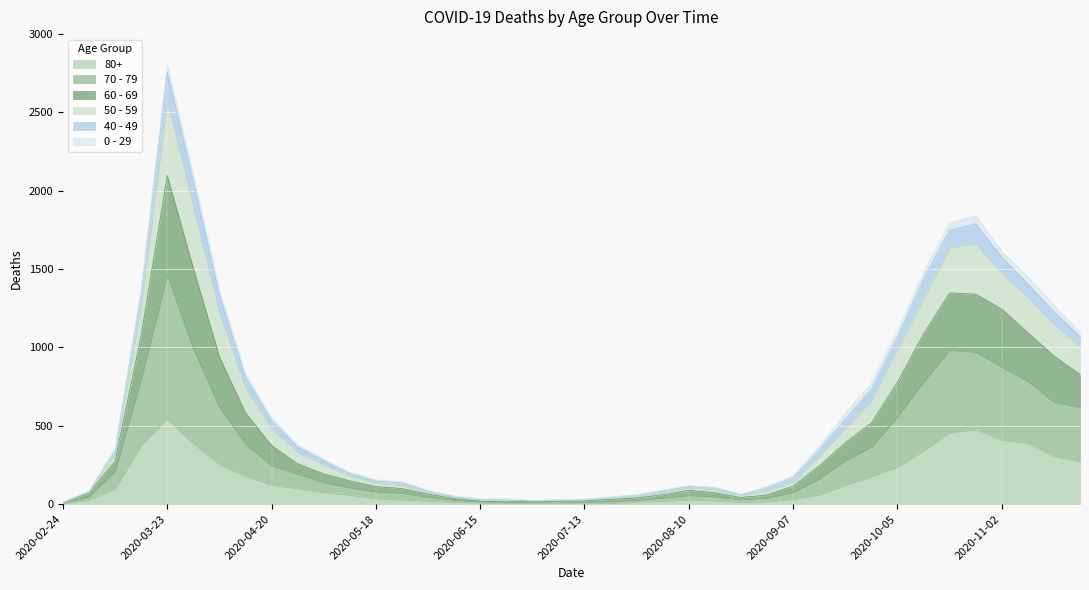

True or false: 70 - 79 and 60 - 69 cross at least once.

False